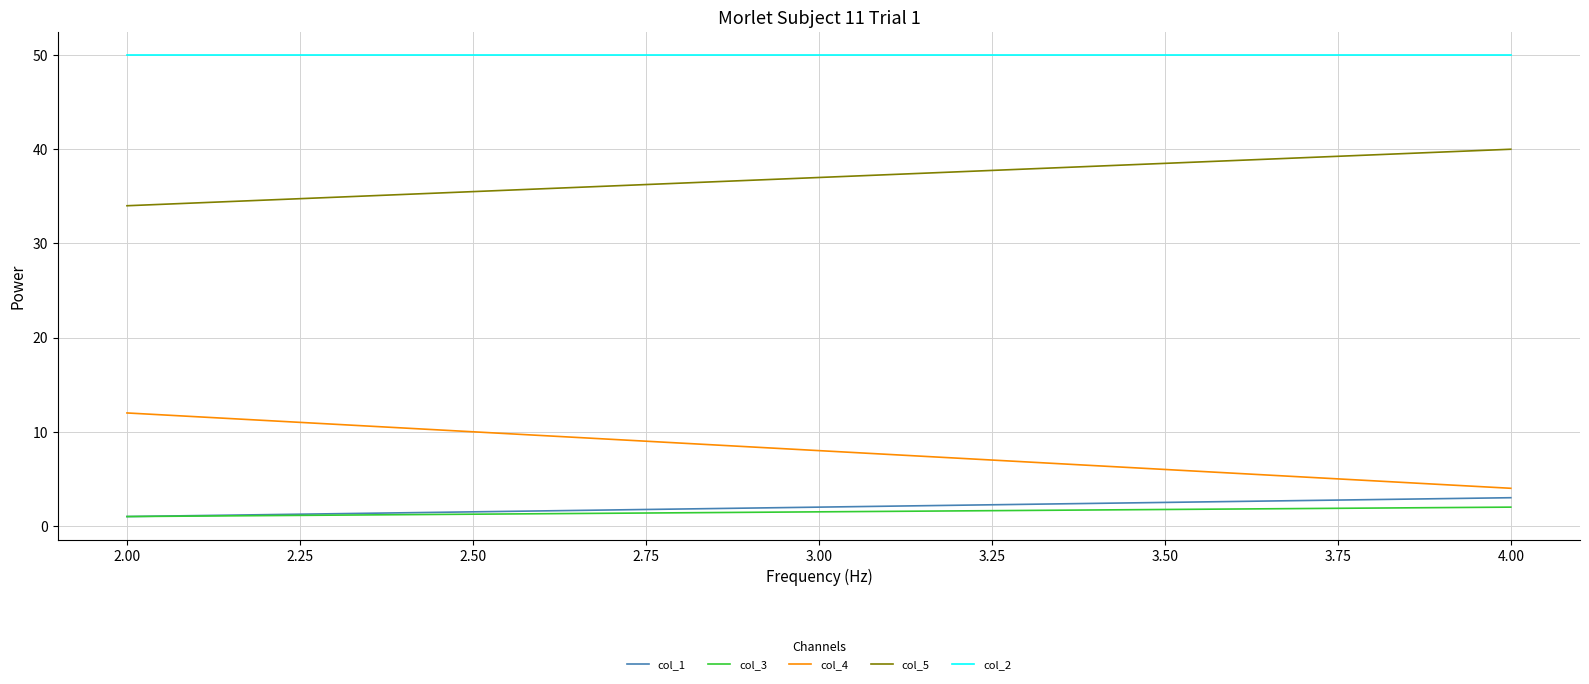

What are all the series names shown in the legend?

col_1, col_3, col_4, col_5, col_2